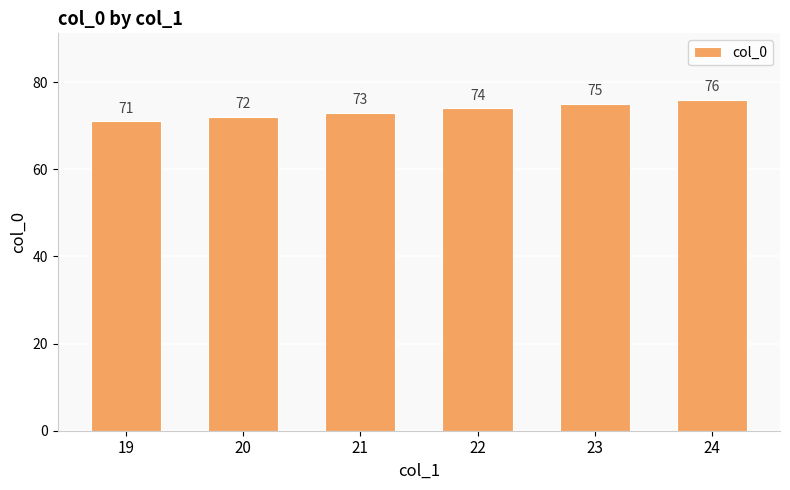

What is the change in value from 19 to 20?

+1